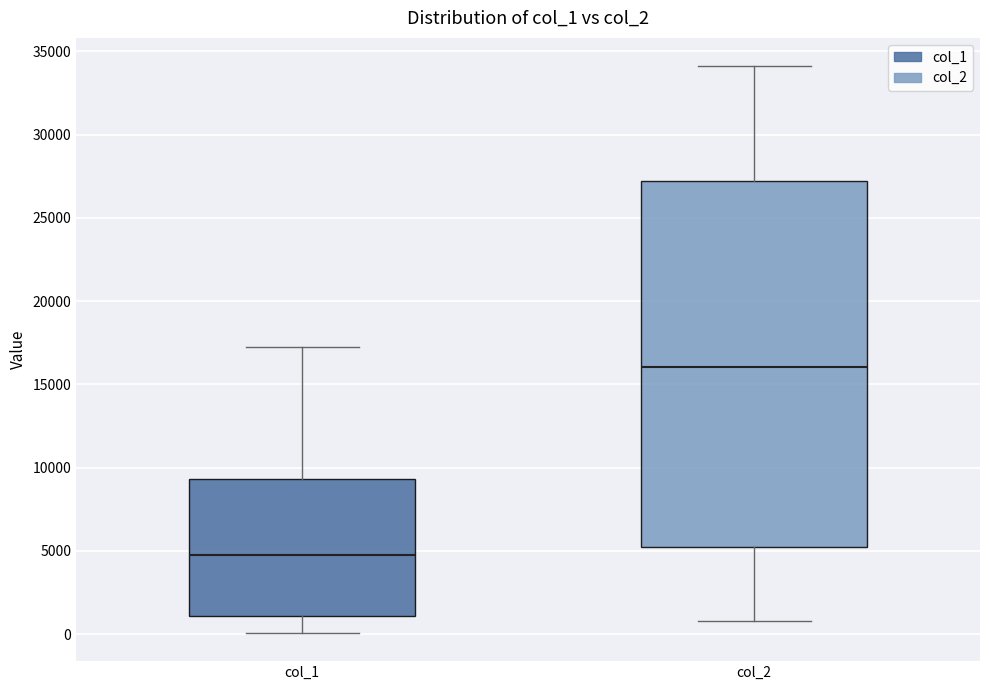

Where does the upper whisker of the box for col_2 end on the y-axis? The values are not printed on the chart, so give them approximately, as read against the axis.

34000